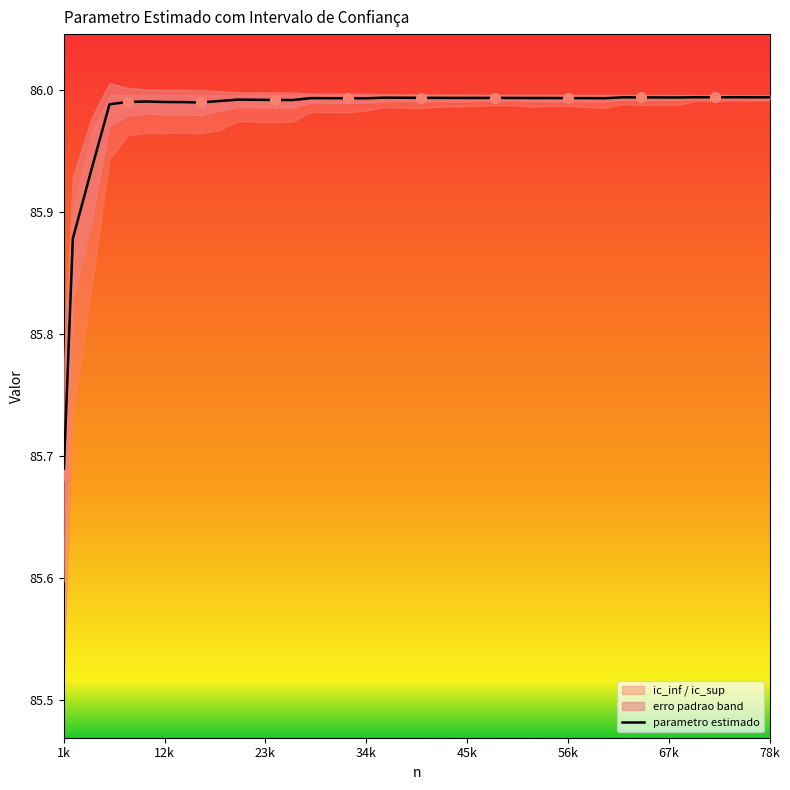

At which label is parametro estimado closest to 85?

1k